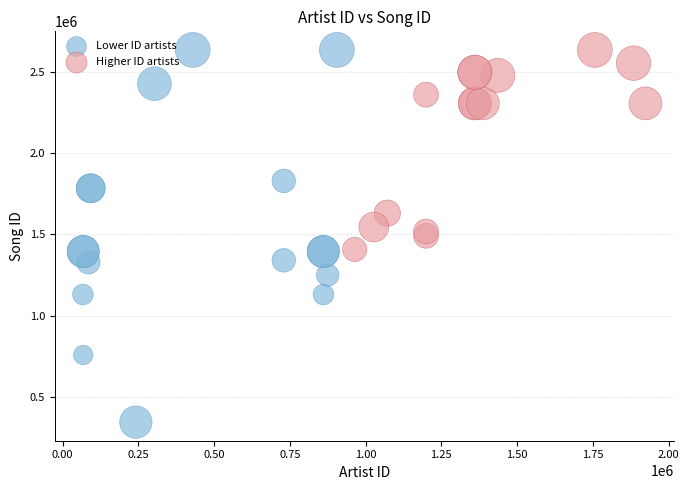

Which series reaches the minimum Y coordinate?

Lower ID artists